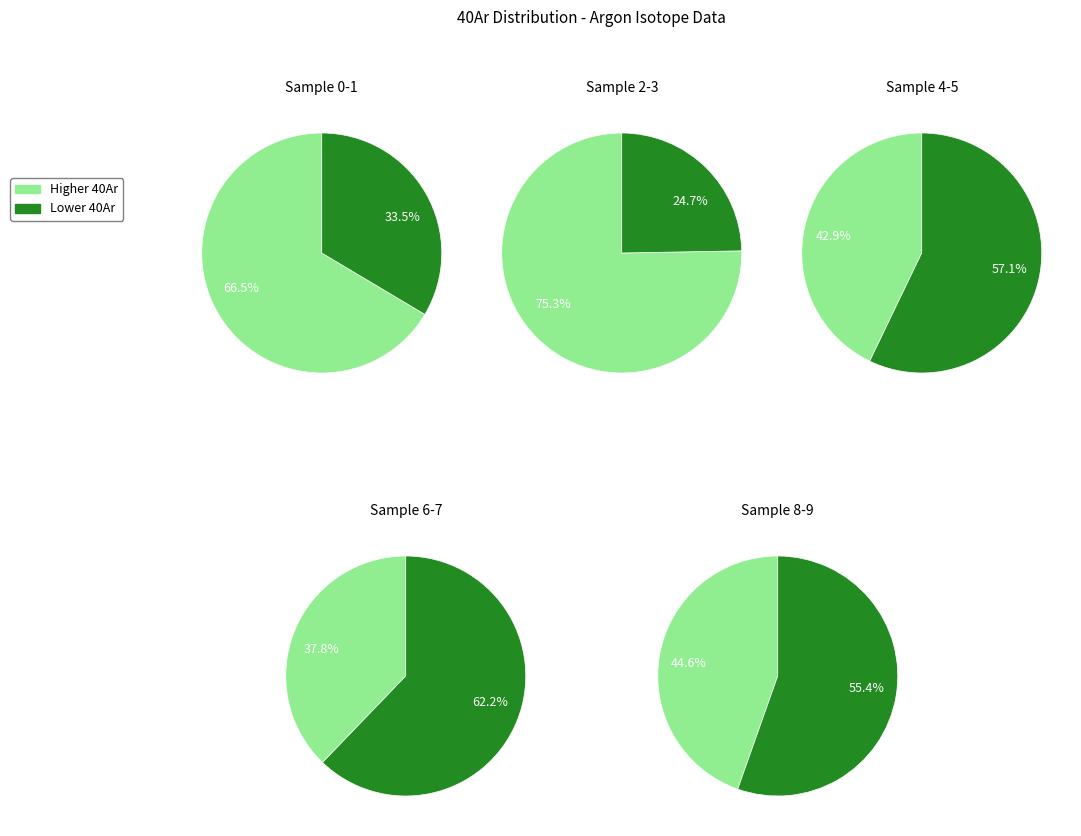

Is 1 the majority of the pie?

No